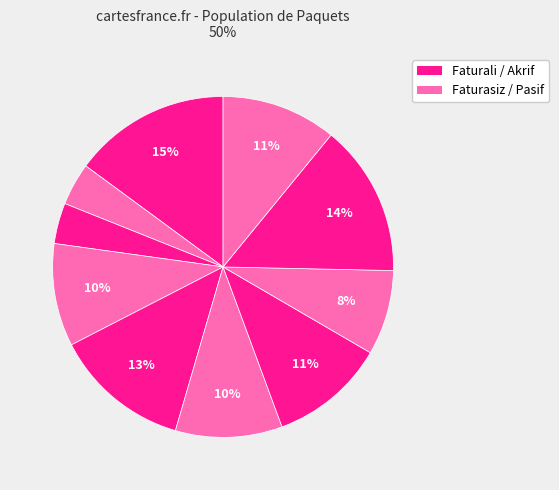

How many segments does this pie chart have?

10